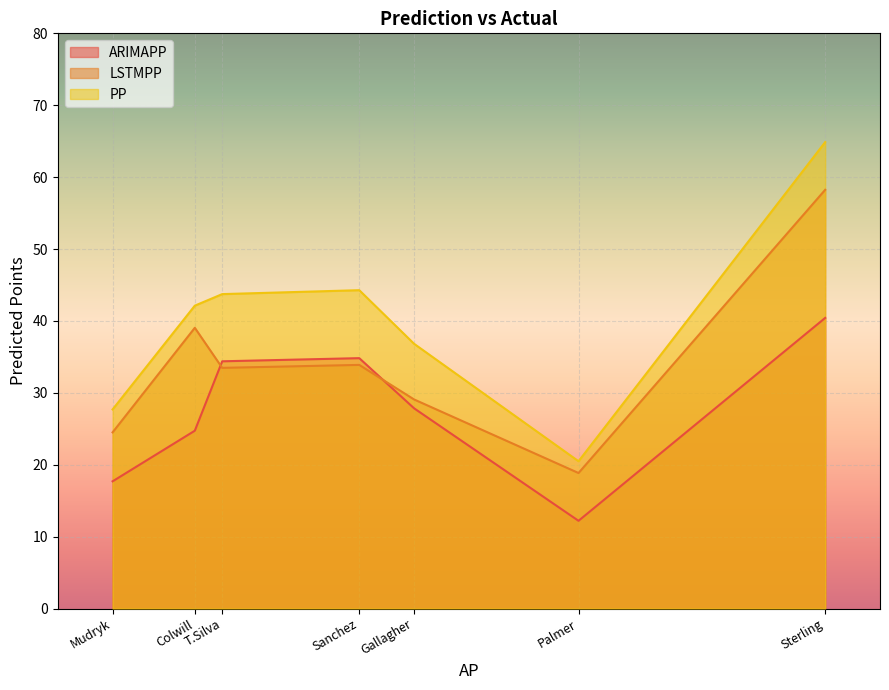

Between Palmer and Colwill, which is larger?

Colwill